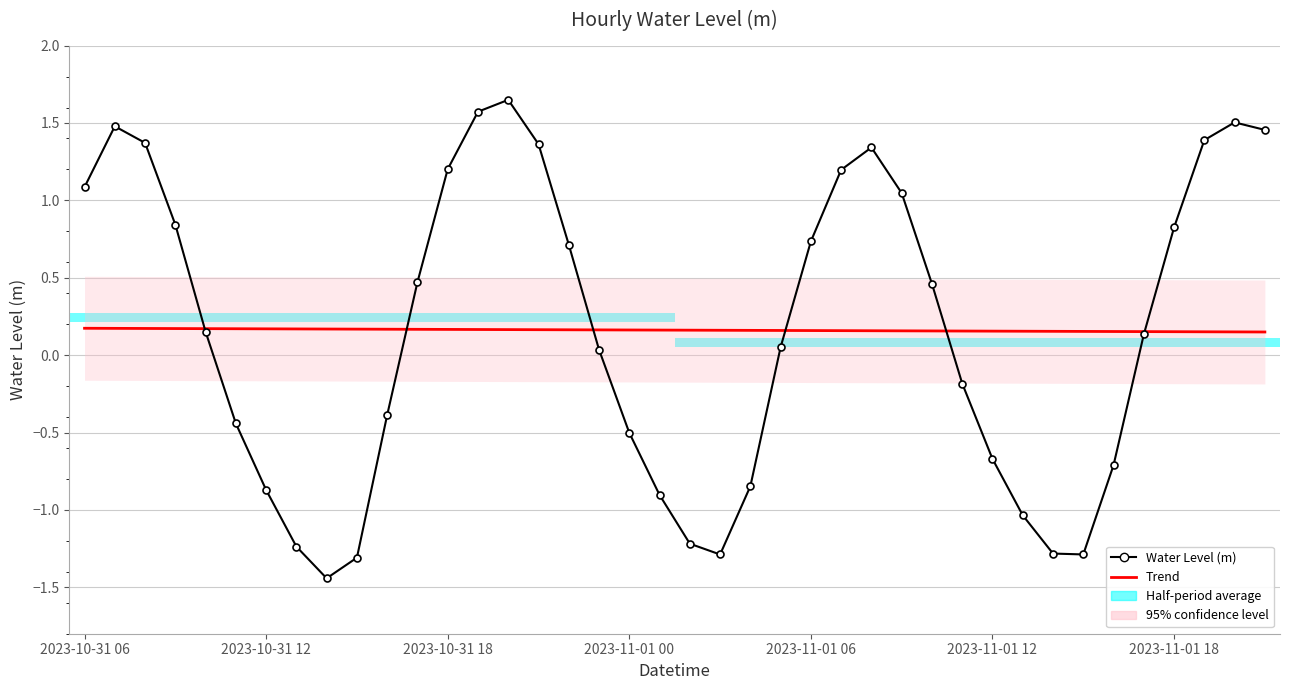

How many times do Water Level (m) and Trend cross each other?

6